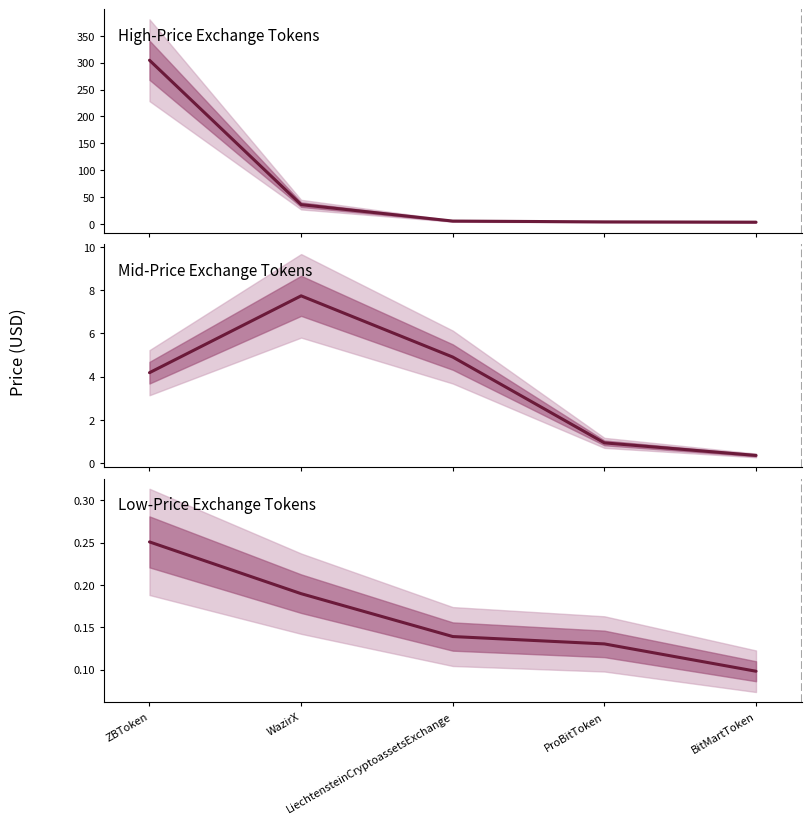

True or false: High-Price Exchange Tokens and Mid-Price Exchange Tokens intersect in this chart.

False